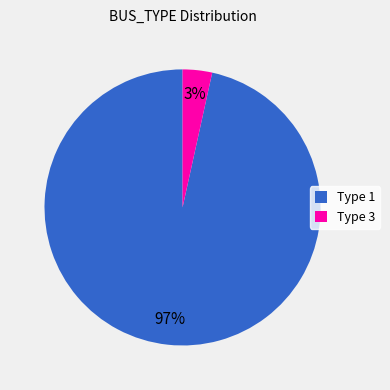

What percentage is the Type 1 slice, to the nearest percent?

97%